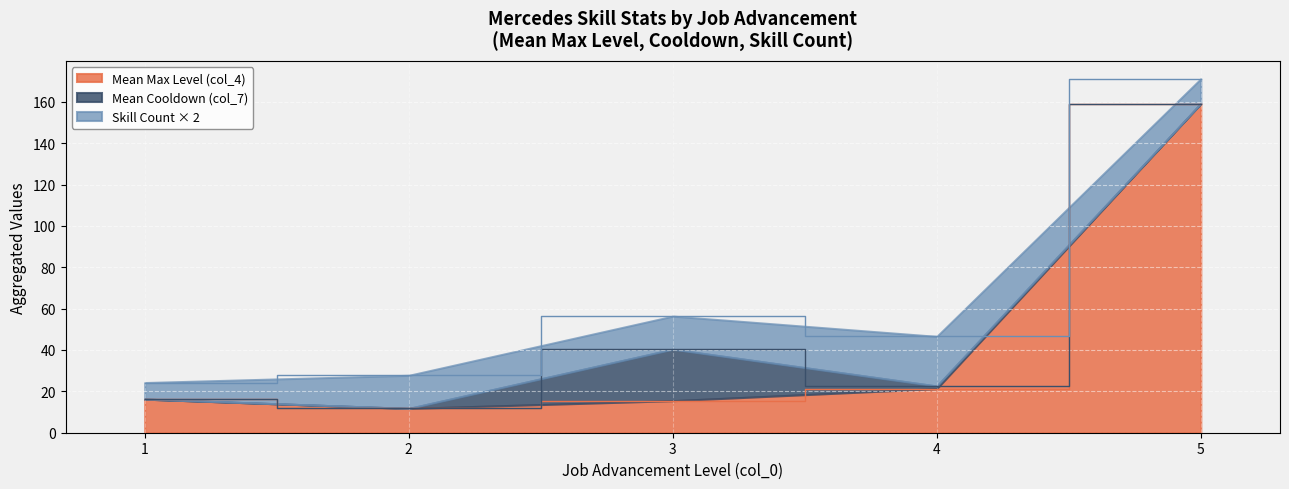

At which category is the sum across all series the highest?

5